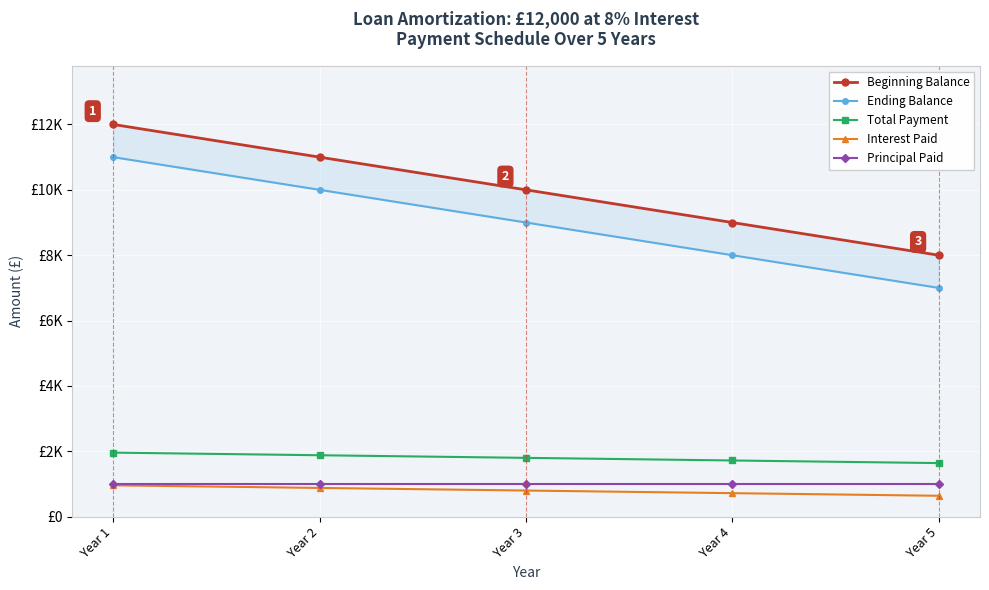

The Principal Paid series shows 1000 at Year 2. True or false?

True